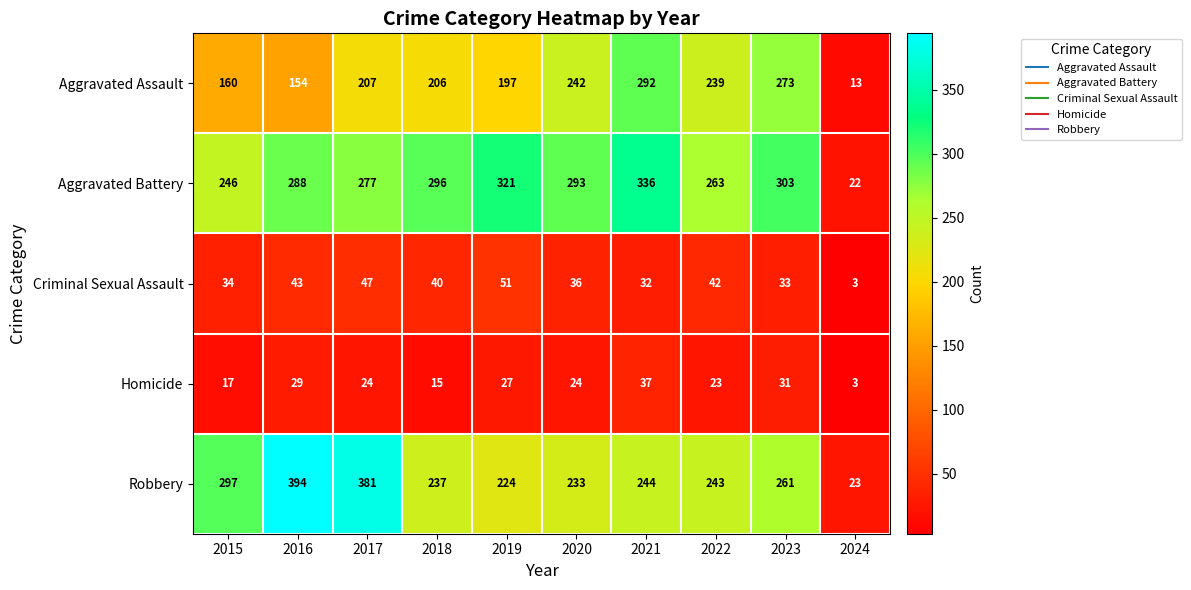

What is the minimum value shown in the chart?

3